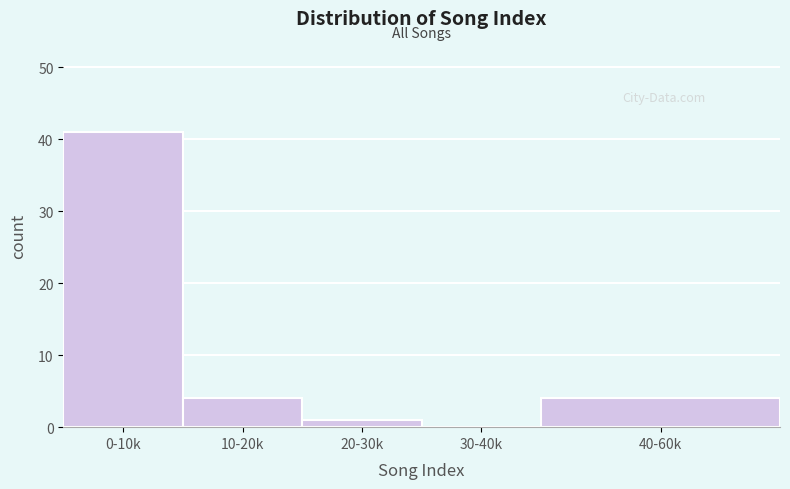

Reading left to right, list all the values displayed in this chart.

0-10k=41	10-20k=4	20-30k=1	30-40k=0	40-60k=4